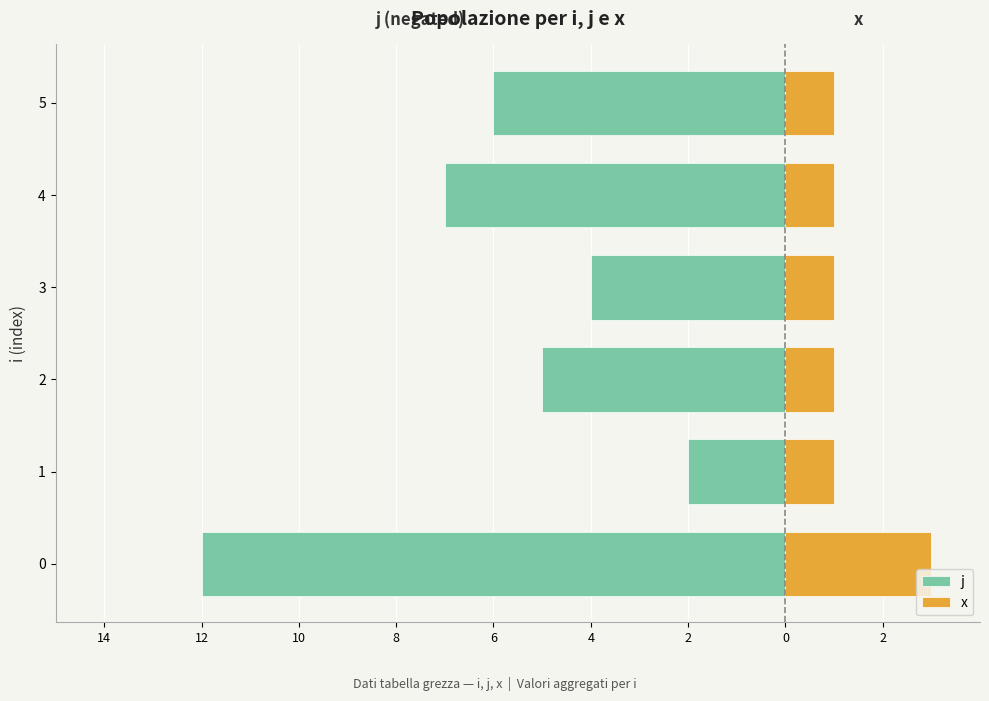

What is the spread (max minus min) of values at 1?

3